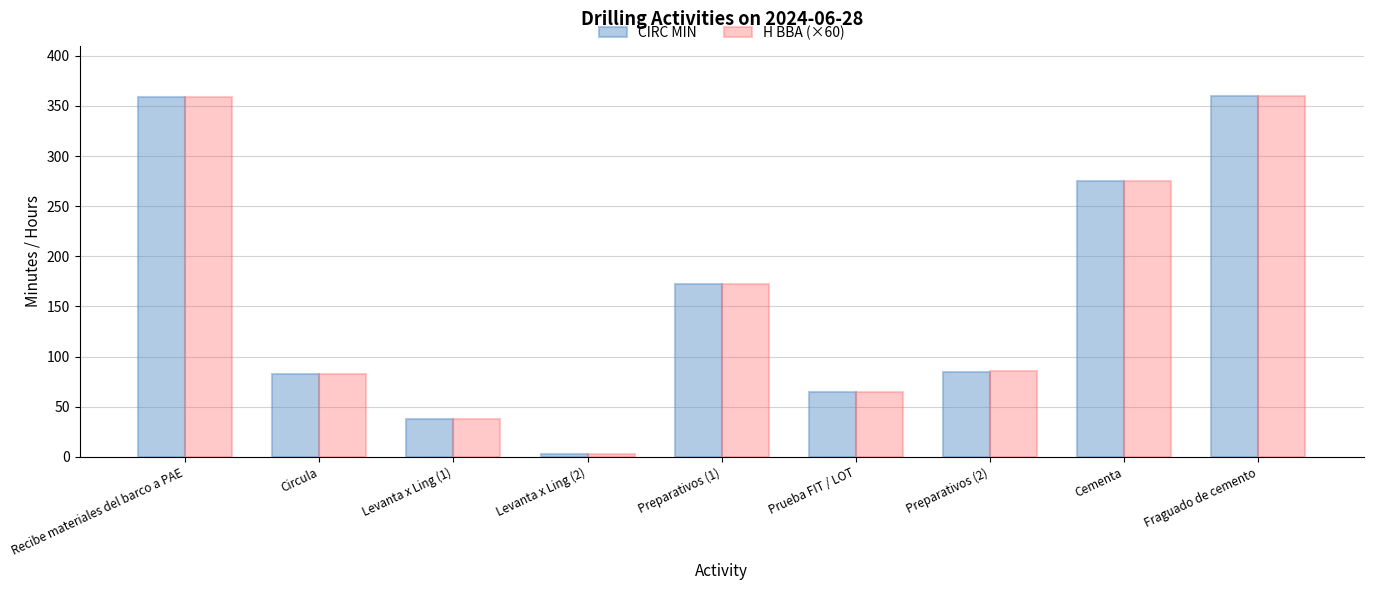

What is the total value across all series at Fraguado de cemento?

720.0